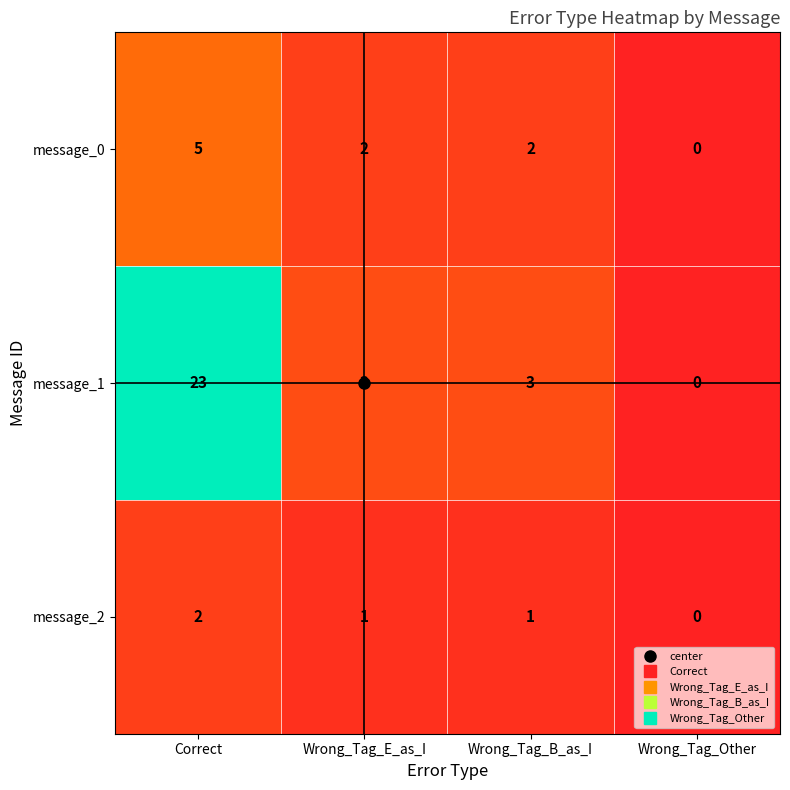

What is the average value of the message_1 series?

7